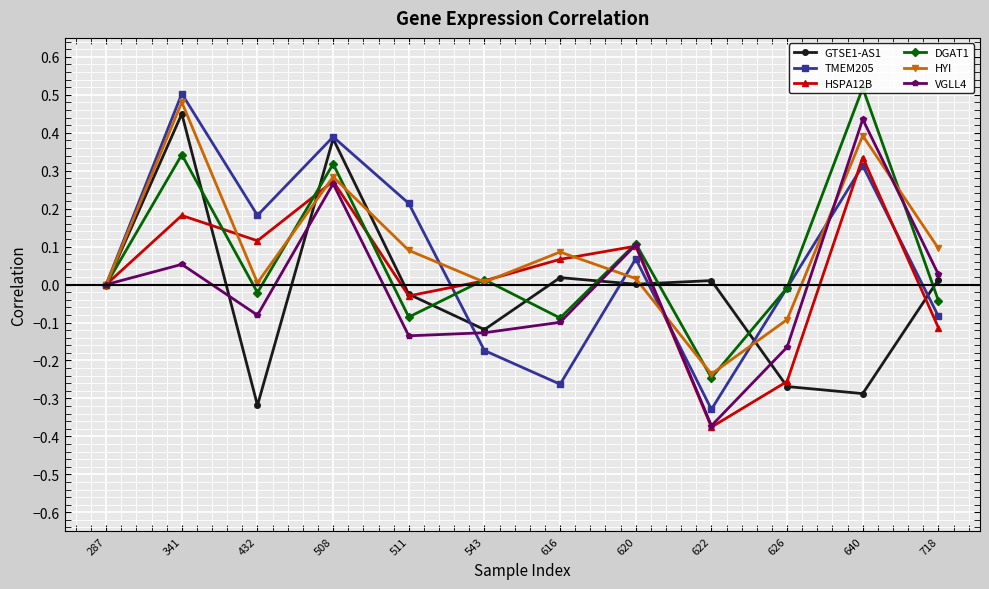

Does the chart display data point markers on the line(s)?

Yes